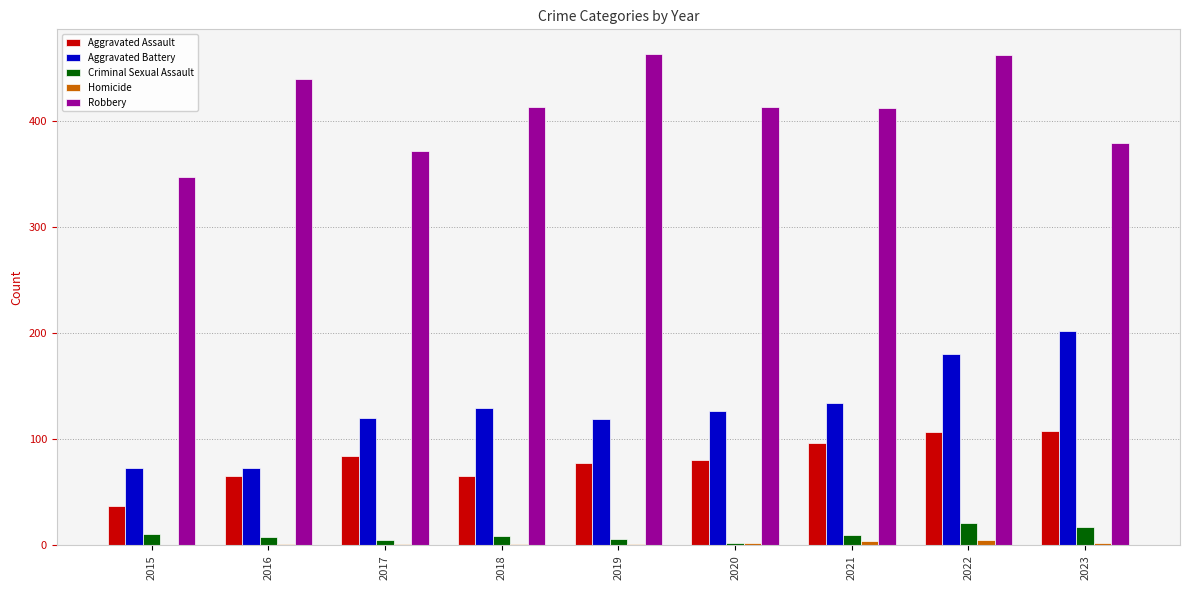

Between 2015 and 2021, which series saw the biggest shift?

Robbery